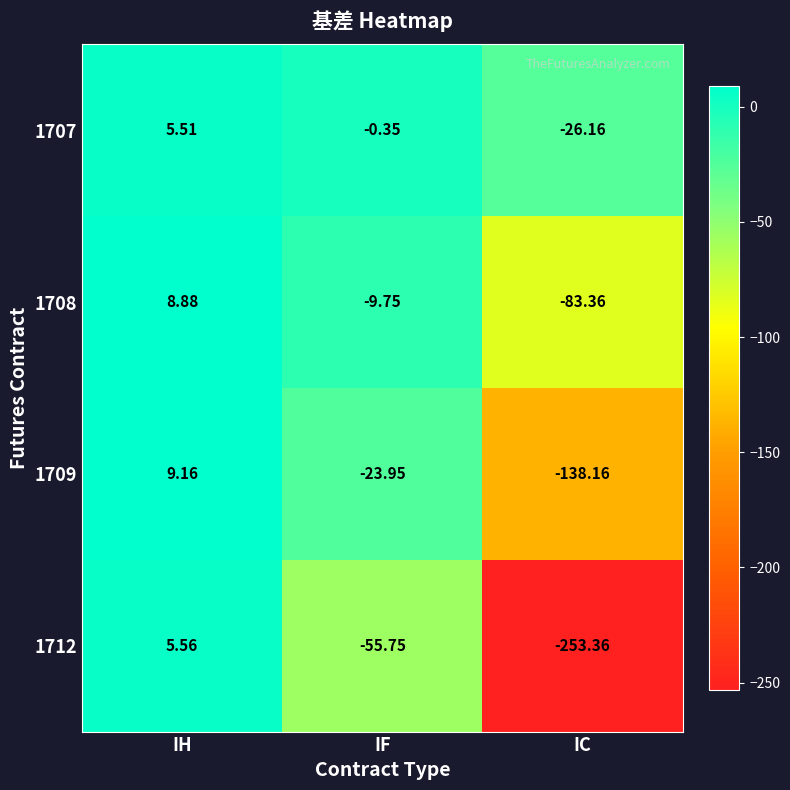

List the labels in order of 1712 value, smallest first.

IC, IF, IH